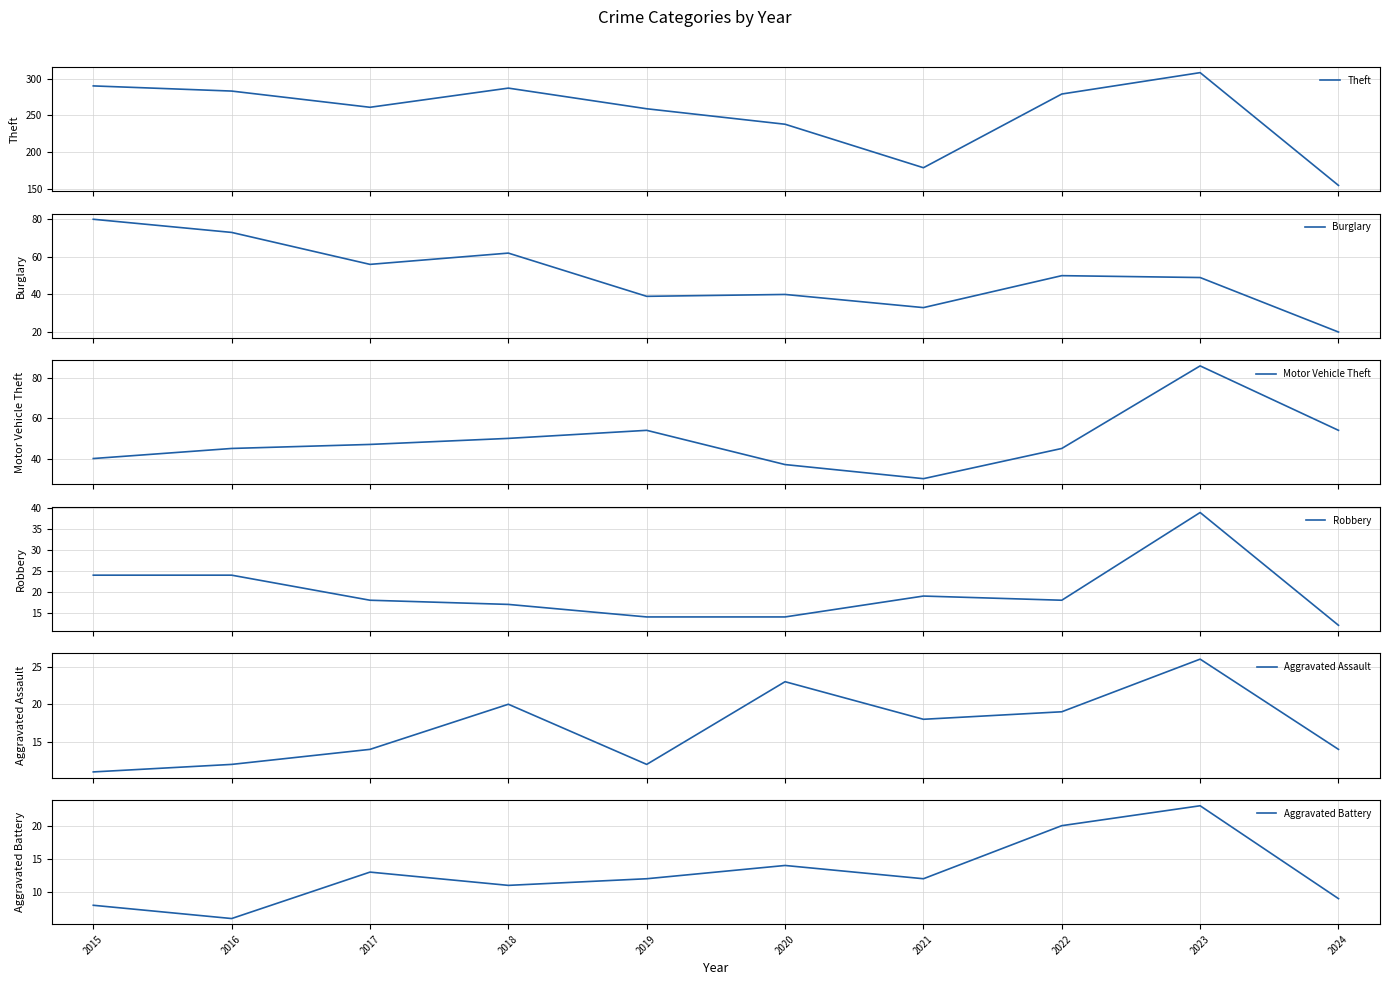

Which series has the largest range (max minus min)?

Theft